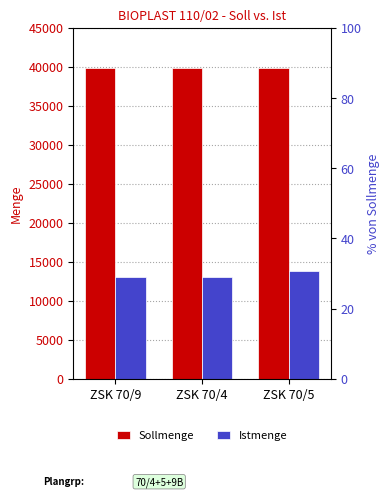

Count the number of categories in the chart.

3